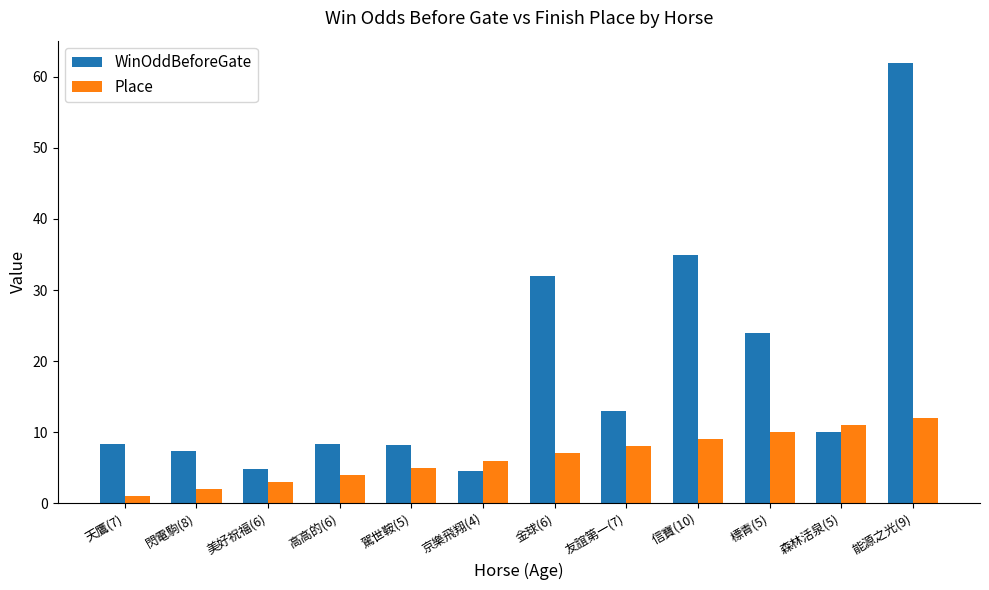

List the series in order of their peak value, highest first.

WinOddBeforeGate, Place